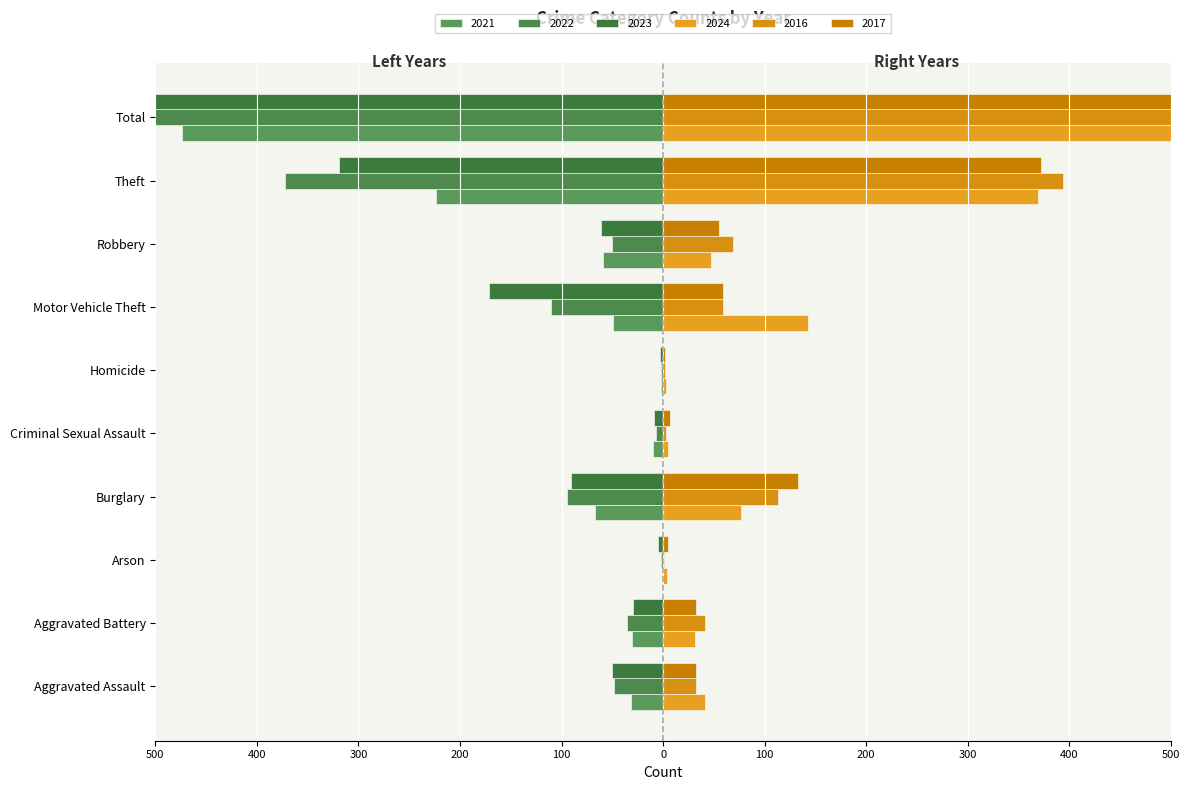

Is the value of 2021 at Arson greater than the value of 2017 at Total?

No